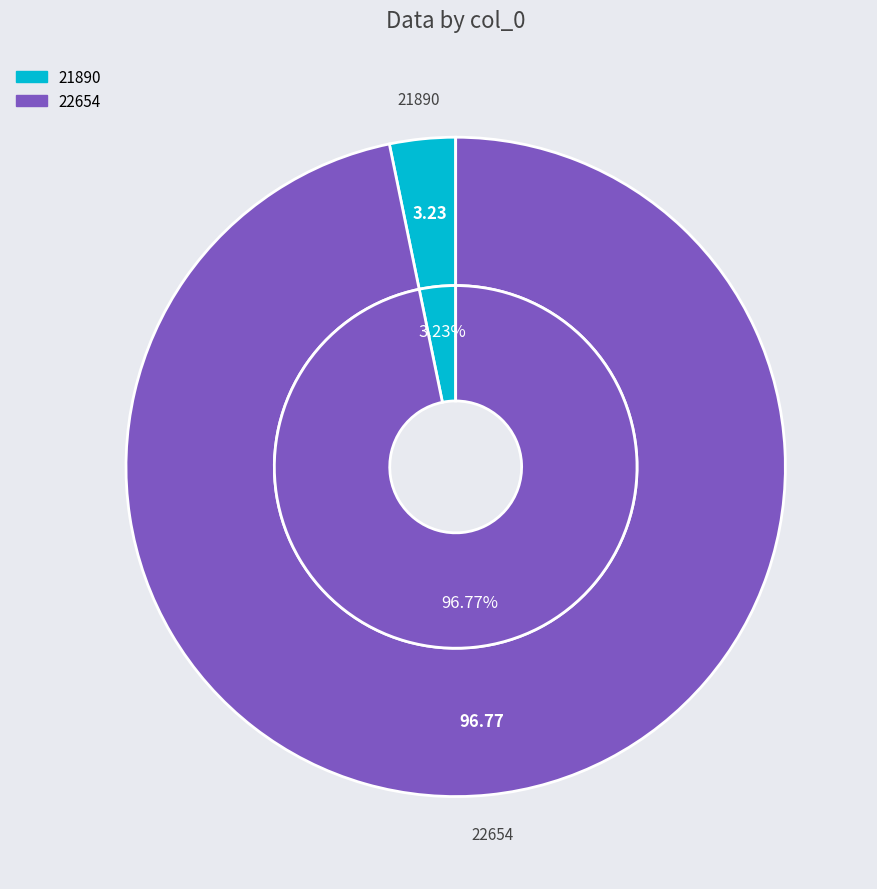

How many slices are in this pie chart?

2